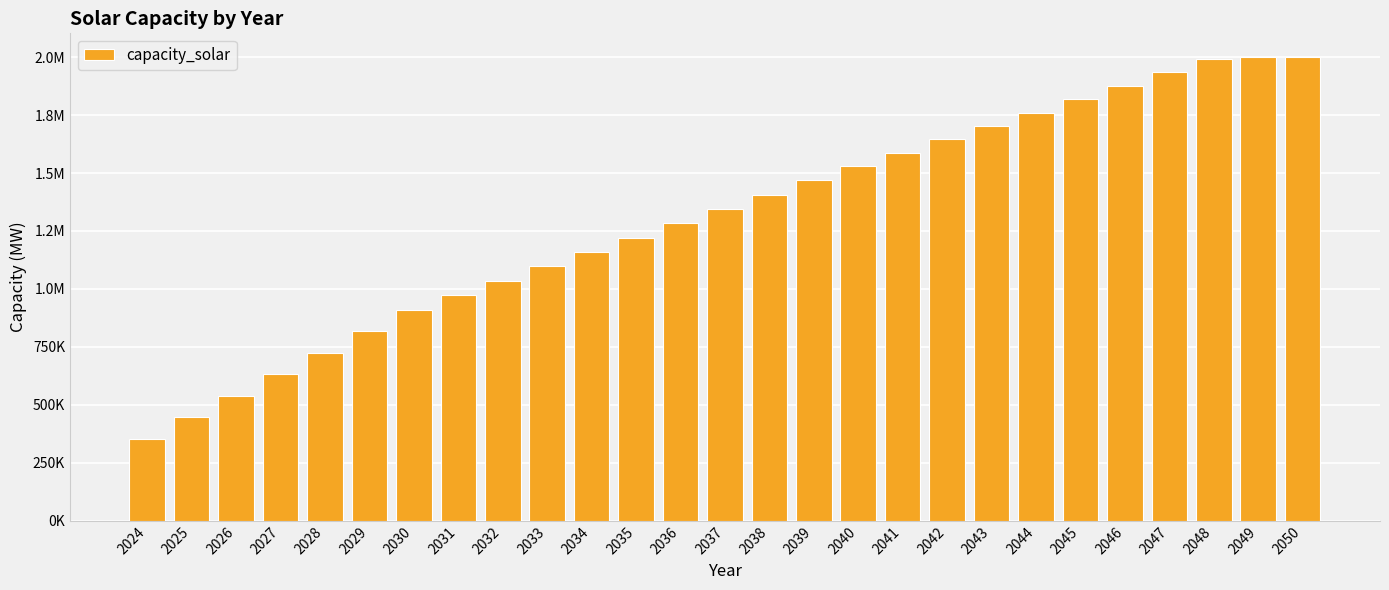

Are the bars horizontal?

No